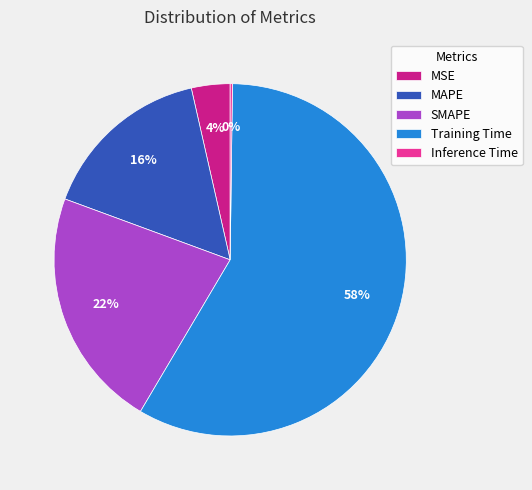

To the nearest percent, what is the difference between the MSE and MAPE slice percentages?

12%